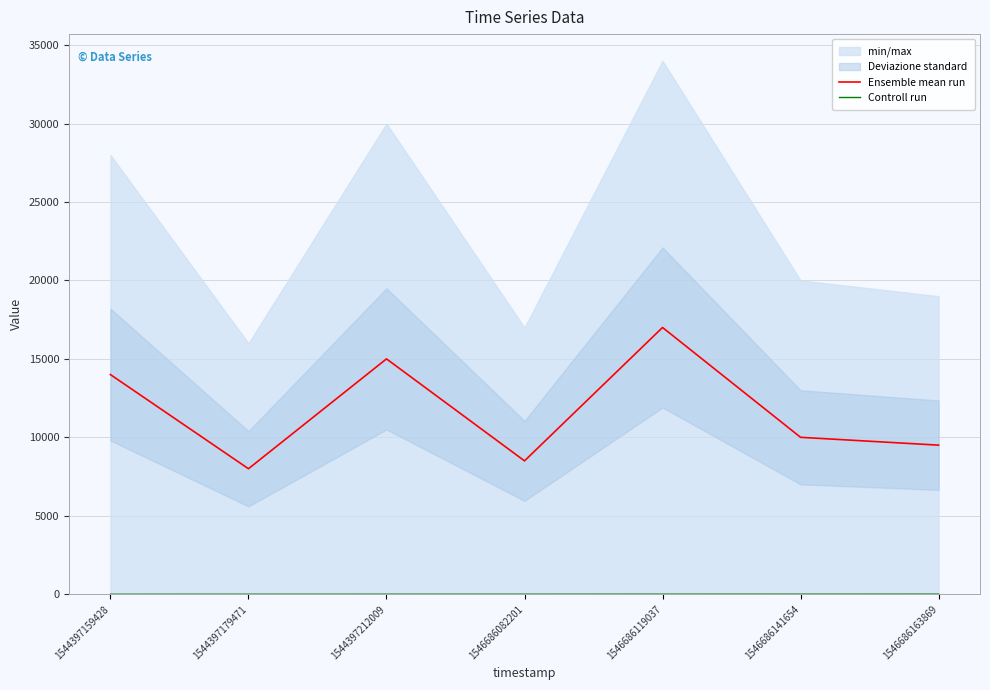

At which category is the sum across all series the highest?

1546686119037